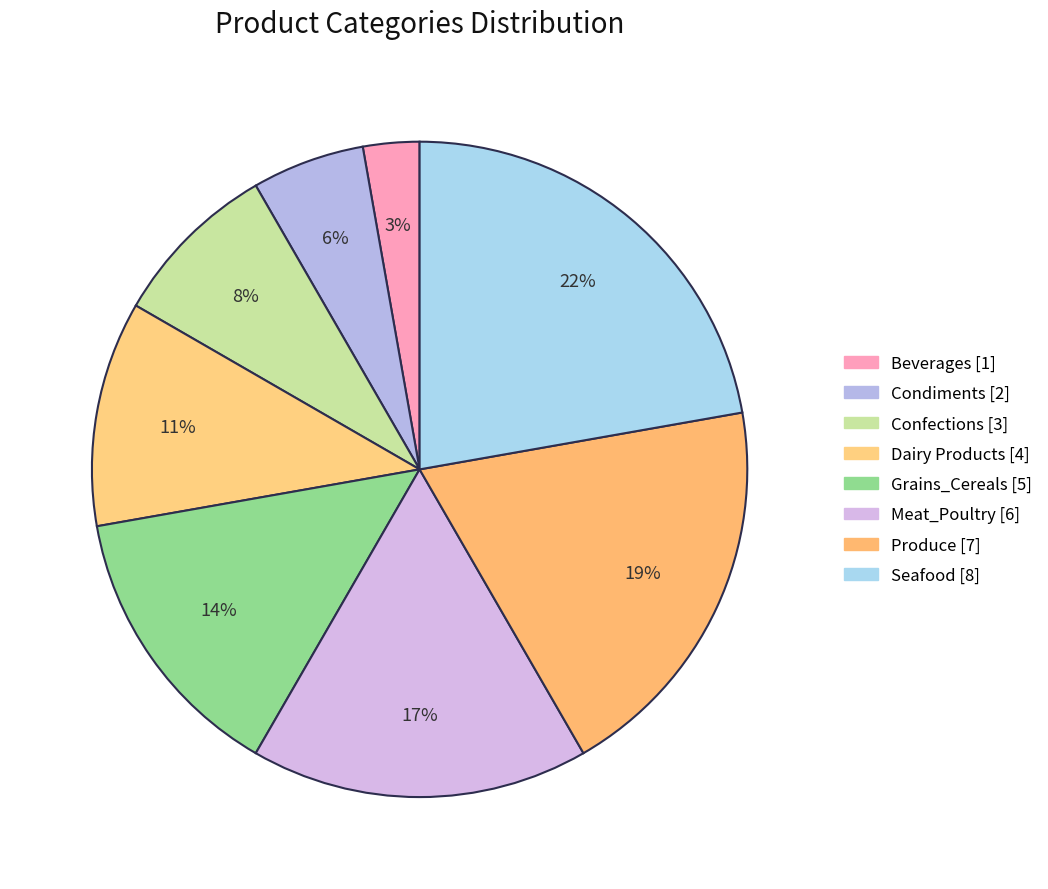

To the nearest percent, what is the difference between the Condiments and Grains_Cereals slice percentages?

8%